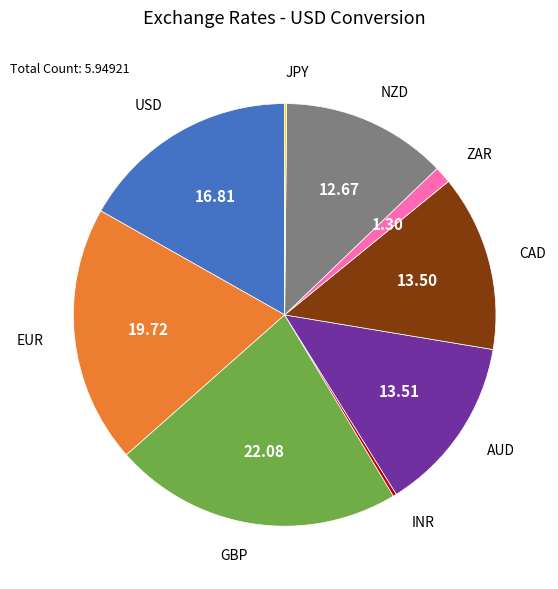

Is EUR the majority of the pie?

No